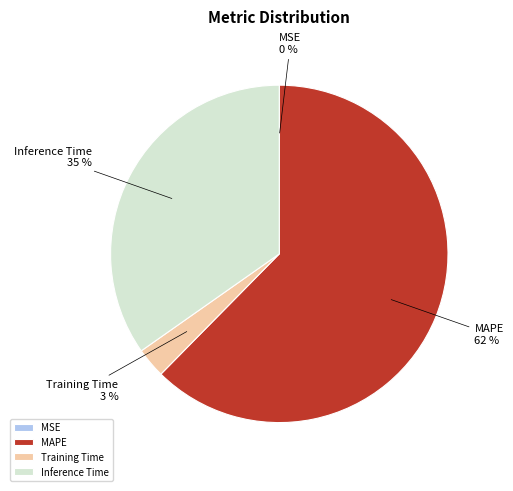

To the nearest percent, what portion does Training Time represent?

3%